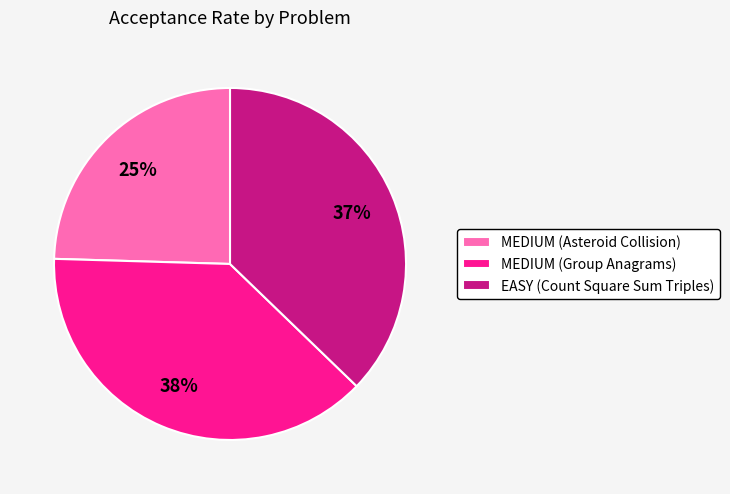

Between MEDIUM (Asteroid Collision) and MEDIUM (Group Anagrams), which is larger?

MEDIUM (Group Anagrams)